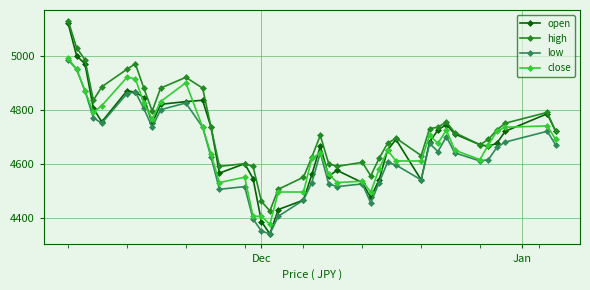

Reading left to right, extract all data points from this chart.

open: 5120	5000	4970	4805	4755	4870	4865	4845	4750	4820	4830	4835	4735	4565	4600	4545	4385	4340	4430	4465	4560	4665	4555	4575	4530	4475	4540	4650	4690	4540	4680	4725	4745	4710	4670	4665	4675	4720	4785	4720
high: 5130	5030	4985	4835	4885	4950	4970	4880	4795	4880	4920	4880	4735	4590	4600	4590	4460	4425	4505	4550	4625	4705	4600	4590	4605	4555	4620	4675	4695	4630	4730	4735	4755	4715	4670	4690	4725	4750	4790	4720
low: 4985	4950	4870	4770	4750	4860	4865	4805	4735	4800	4825	4735	4625	4505	4515	4395	4350	4340	4405	4465	4530	4640	4525	4515	4525	4455	4530	4605	4595	4540	4675	4645	4700	4640	4610	4615	4660	4680	4720	4670
close: 4990	4950	4870	4790	4815	4920	4915	4825	4765	4830	4900	4735	4635	4530	4550	4405	4405	4375	4495	4495	4620	4640	4560	4530	4535	4495	4580	4650	4610	4610	4705	4675	4725	4650	4615	4670	4720	4735	4740	4690